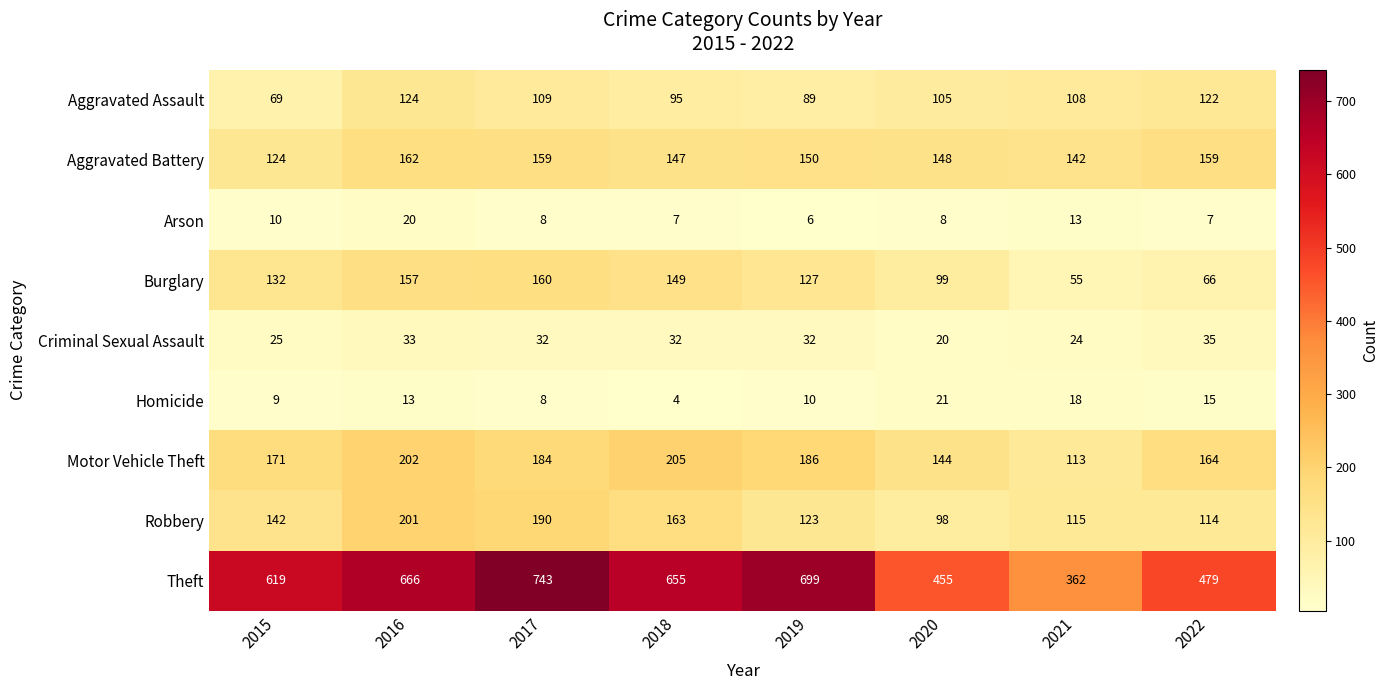

List the series in order of their peak value, highest first.

Theft, Motor Vehicle Theft, Robbery, Aggravated Battery, Burglary, Aggravated Assault, Criminal Sexual Assault, Homicide, Arson